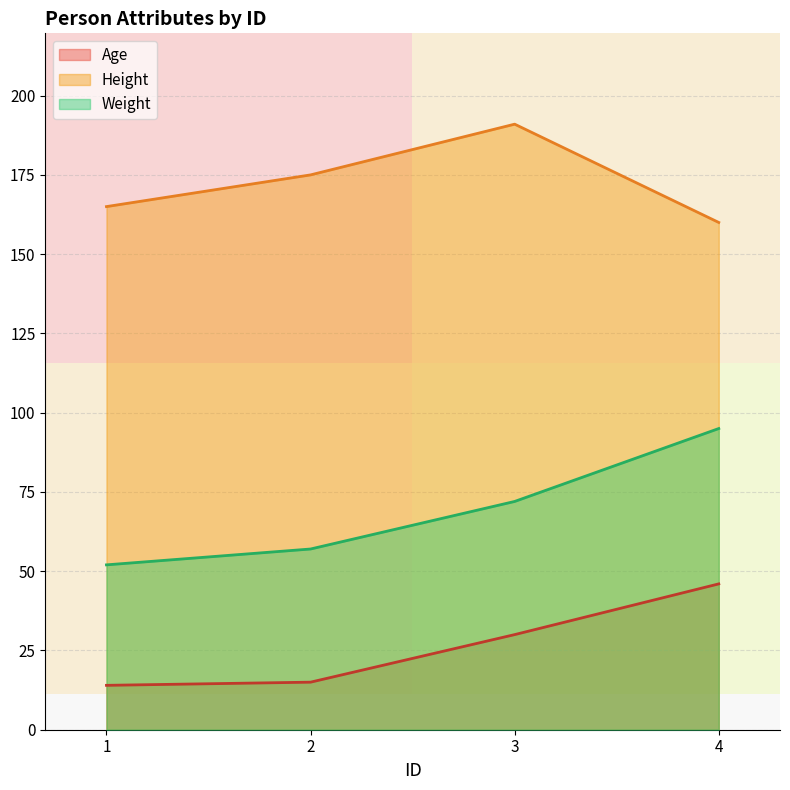

Between 2 and 1, which is larger?

2